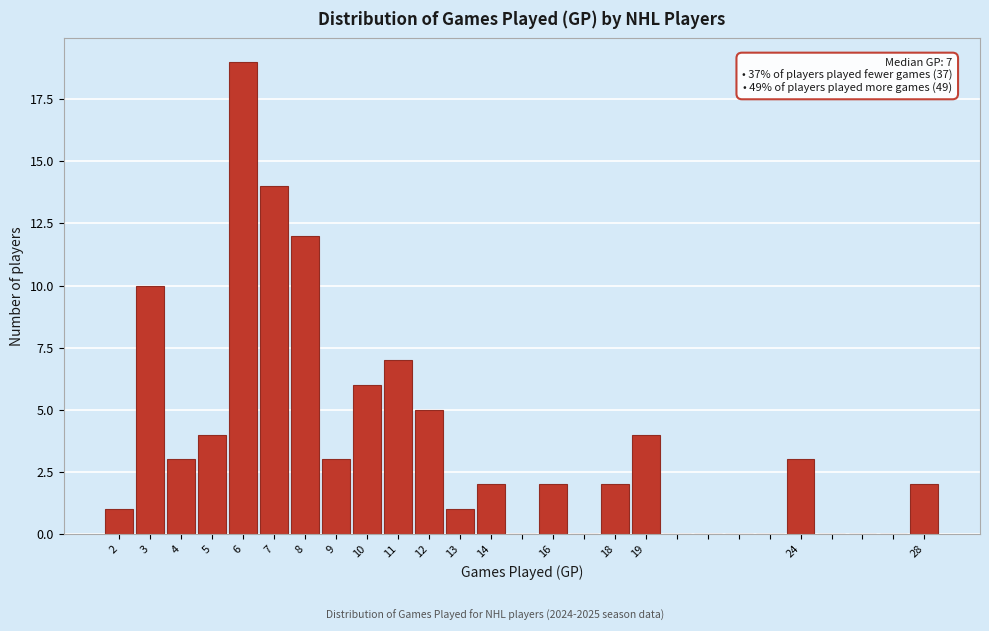

Over which range of the x-axis is the bar tallest?

5.5 to 6.5